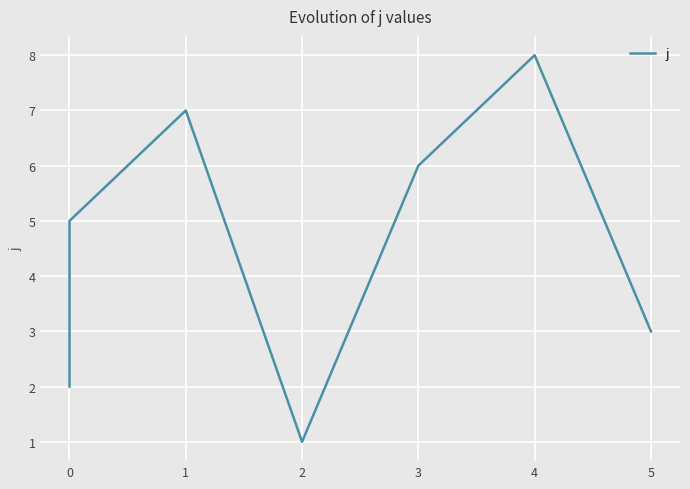

Is it true that the value at 0 is 4?

True